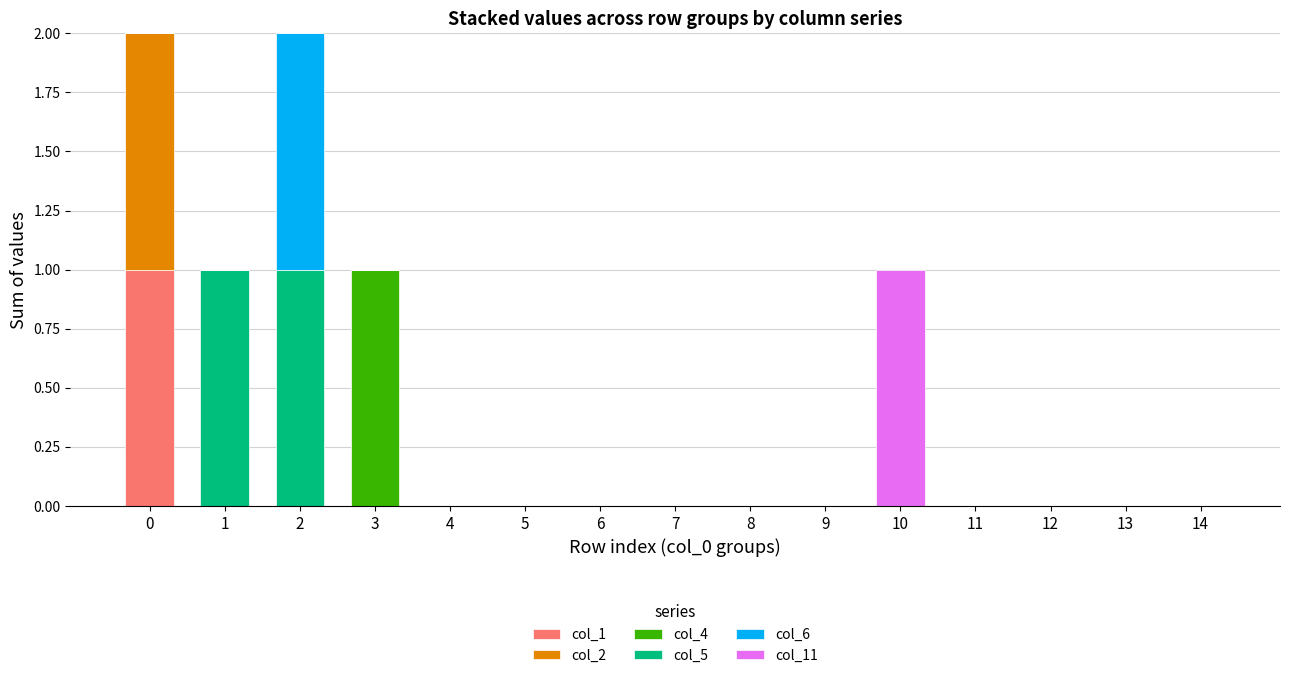

What are all the series names shown in the legend?

col_1, col_2, col_4, col_5, col_6, col_11